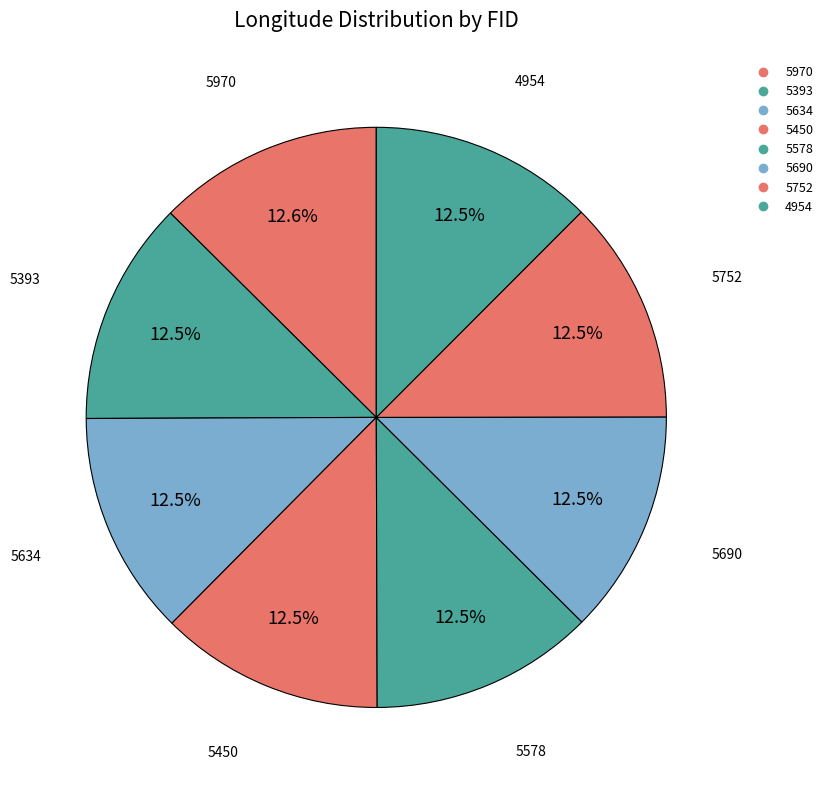

What is the change in value from 5393 to 4954?

-0.1